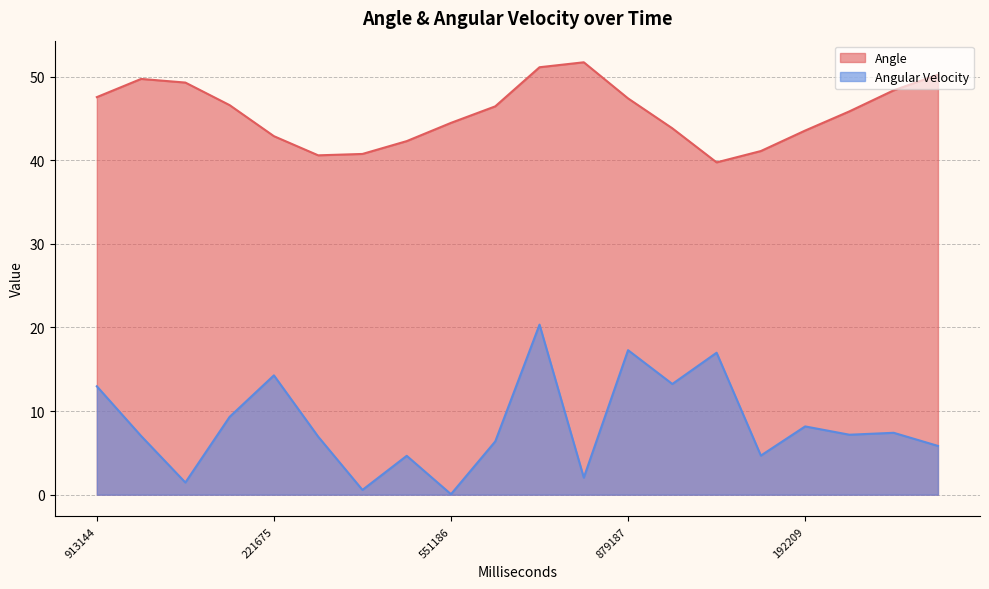

What is the smallest value displayed?

0.1